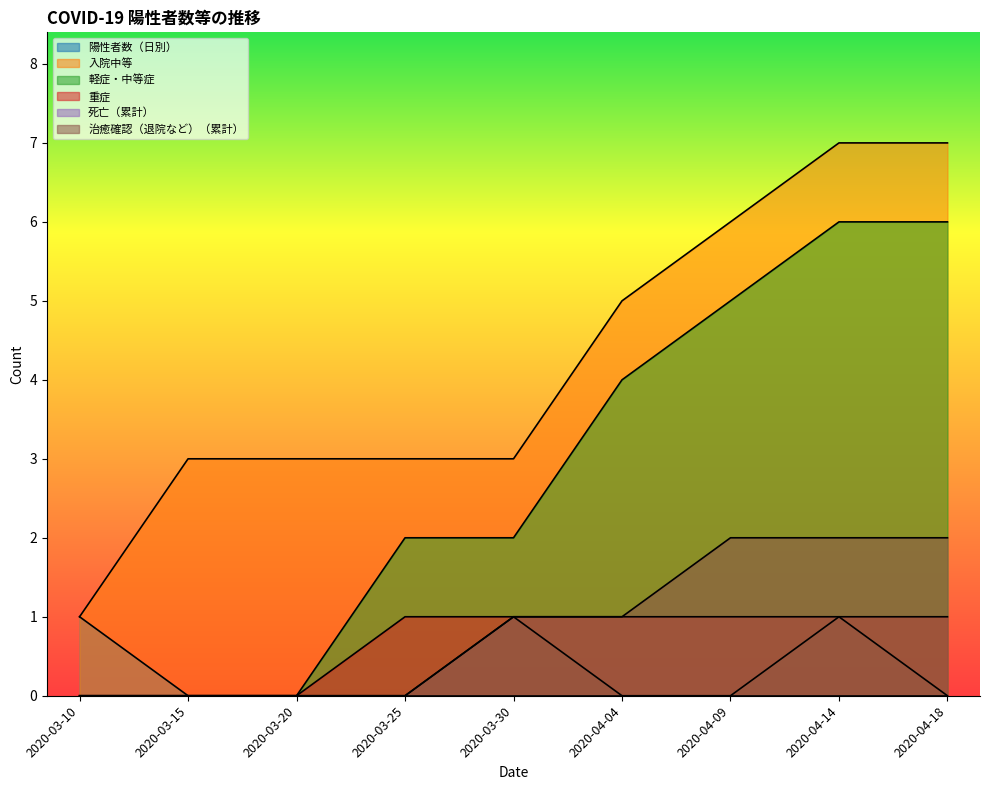

At how many categories does at least one series exceed 3?

4